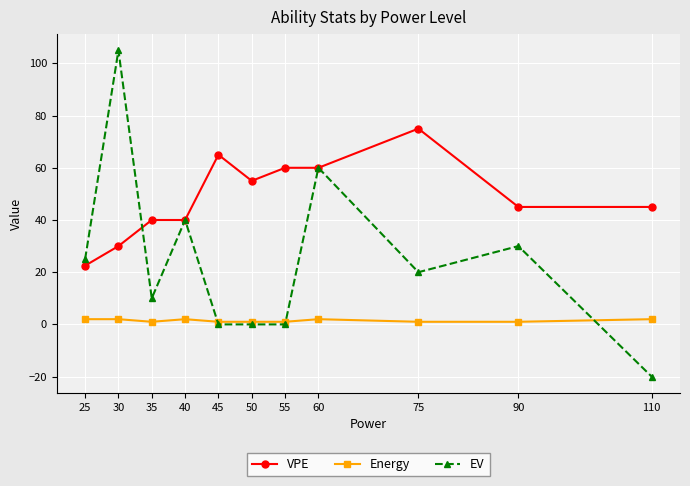

List the series in order of their overall mean, highest first.

VPE, EV, Energy